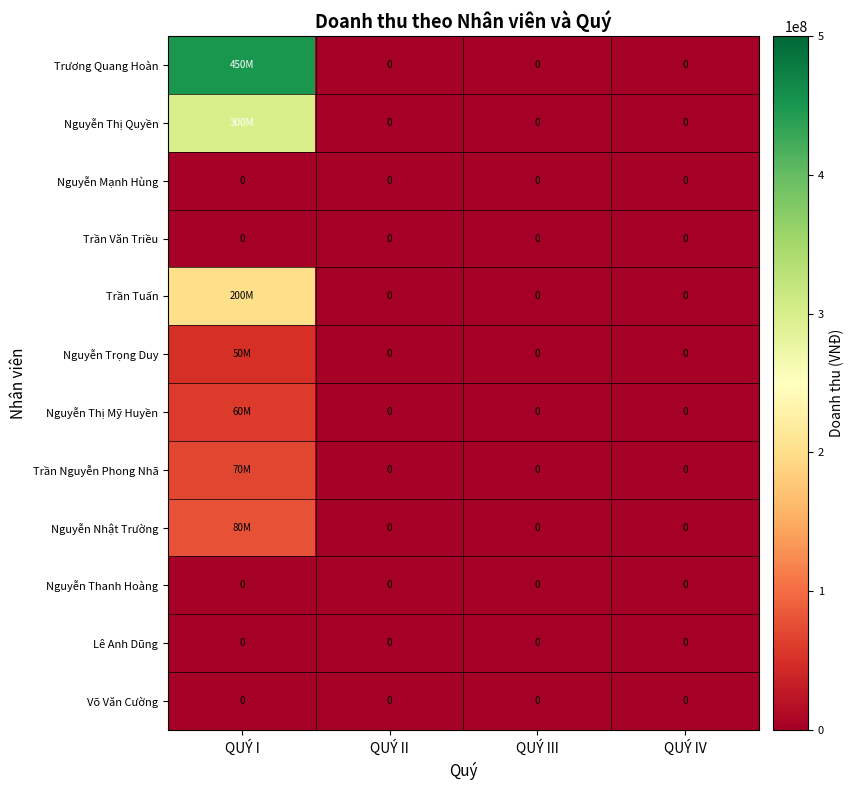

Which category has the highest value in the Võ Văn Cường series?

QUÝ I